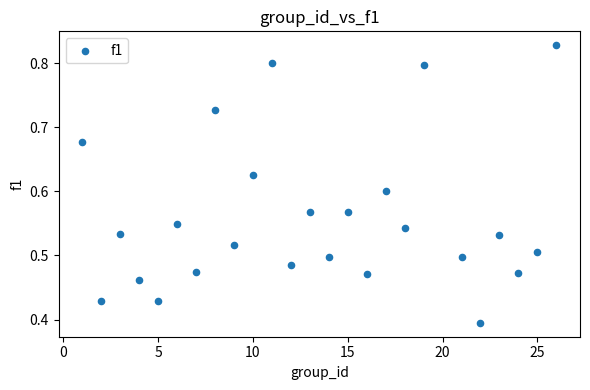

What is the range of X values (max minus min)?

25.0